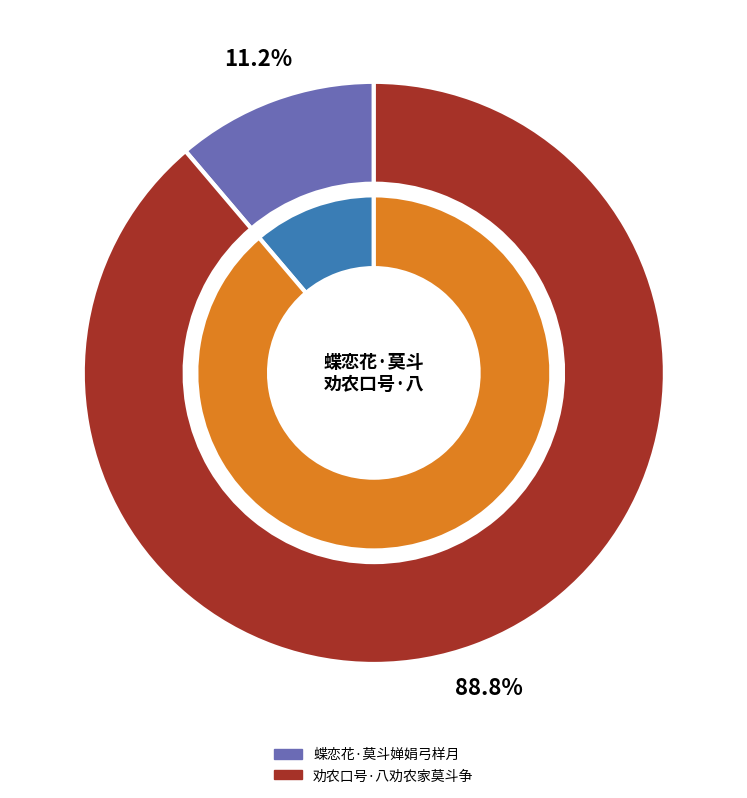

To the nearest percent, what is the difference between the 劝农口号·八劝农家莫斗争 and 蝶恋花·莫斗婵娟弓样月 slice percentages?

78%